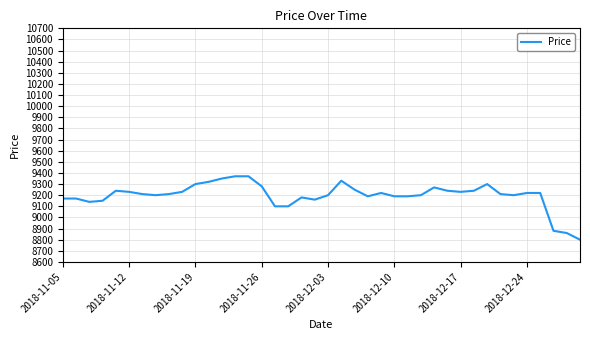

What is the greatest value displayed?

9370